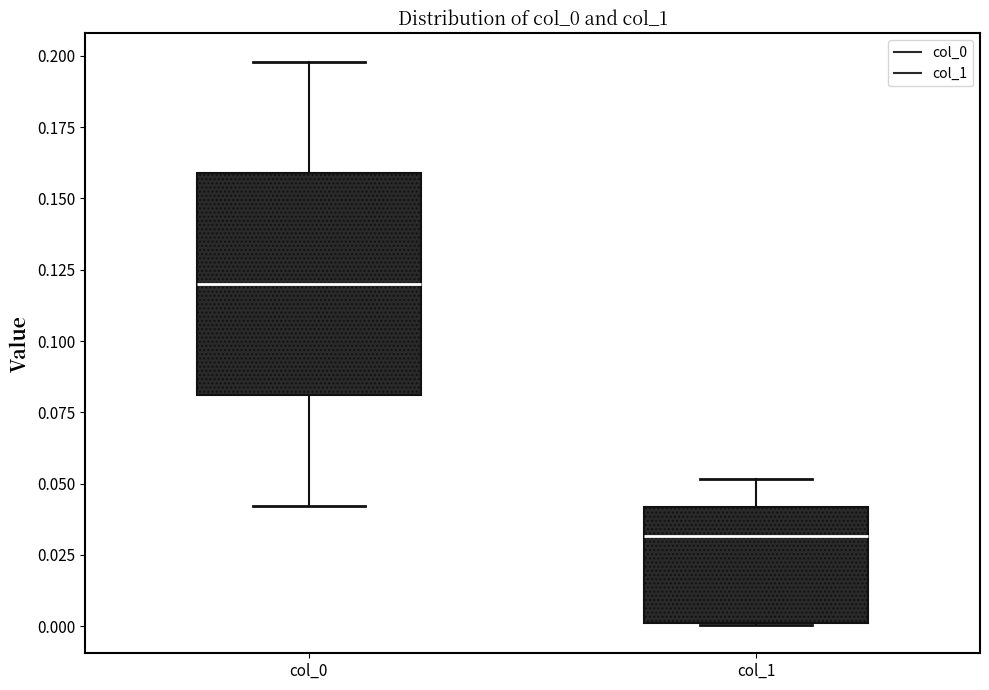

Reading left to right, read every box against the y-axis: the position of its median line, the range the box covers, and the ends of its whiskers. The values are not printed on the chart, so give them approximately, as read against the axis.

col_0: median 0.12, box 0.08 to 0.16, whiskers 0.04 to 0.20
col_1: median 0.03, box 0.00 to 0.04, whiskers 0.00 to 0.05